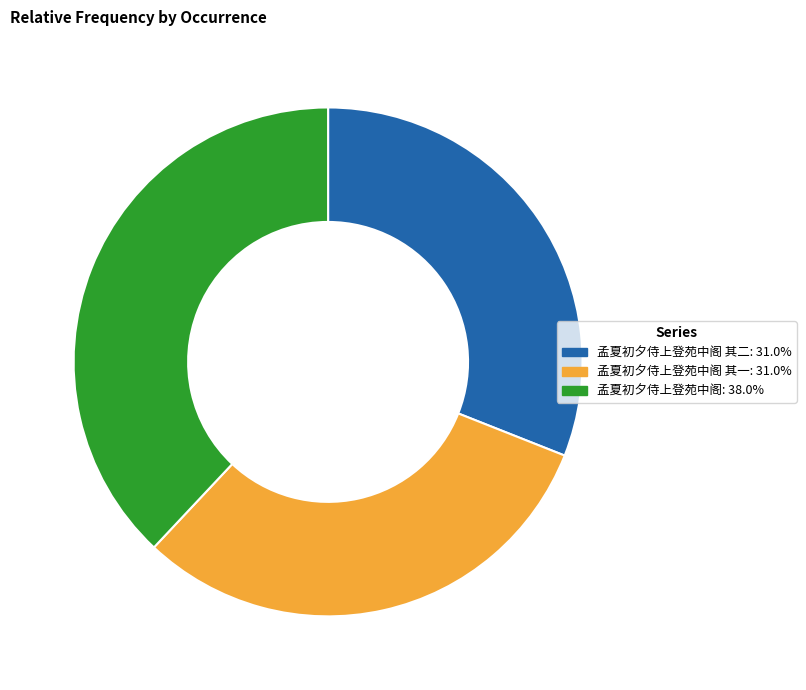

Is there a majority slice in this chart?

No